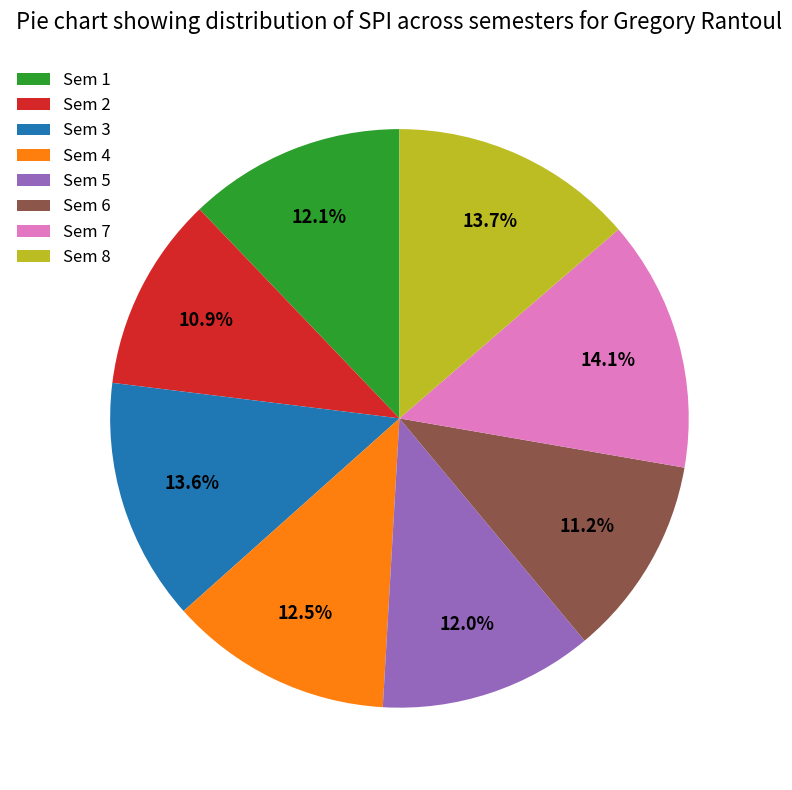

Is Sem 5 the majority of the pie?

No